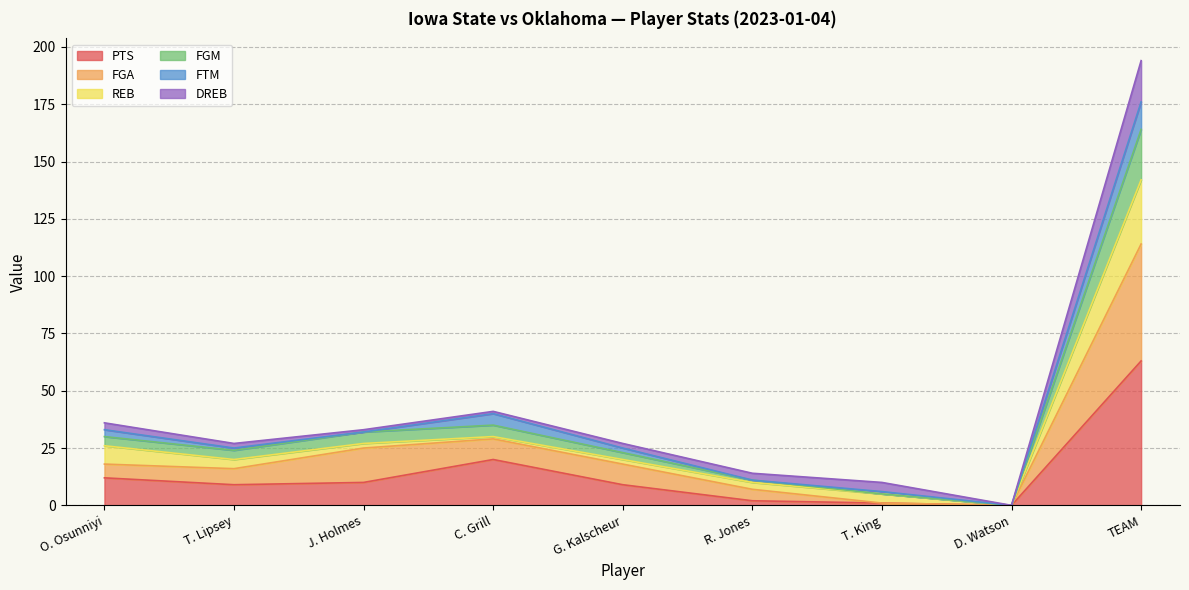

At which label does PTS reach its peak?

TEAM